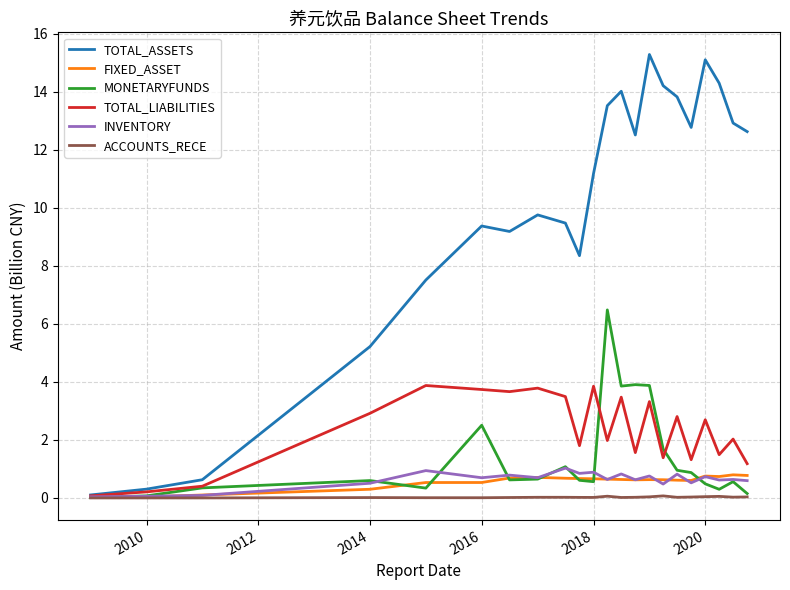

What is the maximum value for TOTAL_ASSETS?

15.3